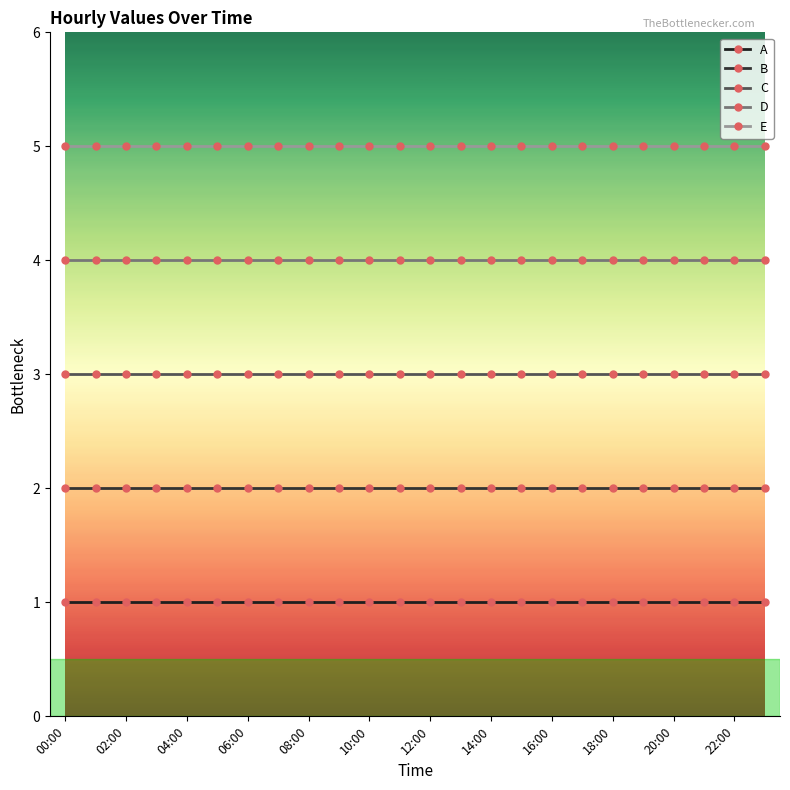

List the series in order of their overall mean, lowest first.

A, B, C, D, E